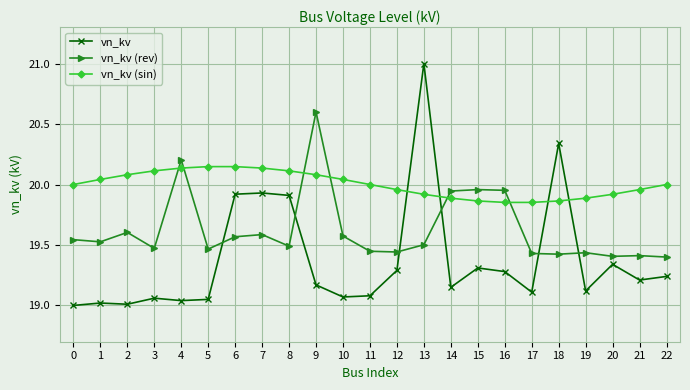

What are all the series names shown in the legend?

vn_kv, vn_kv (rev), vn_kv (sin)